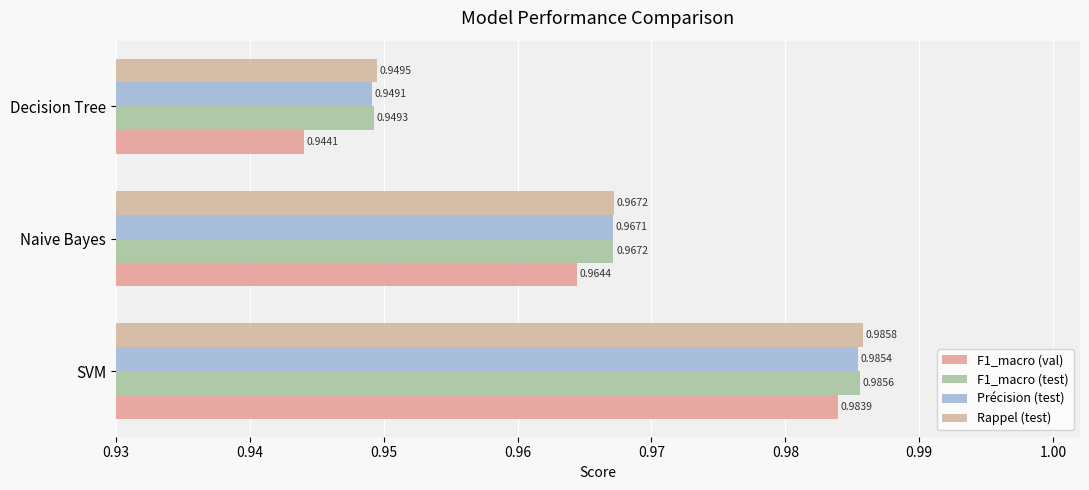

Count the number of data series in this chart.

4